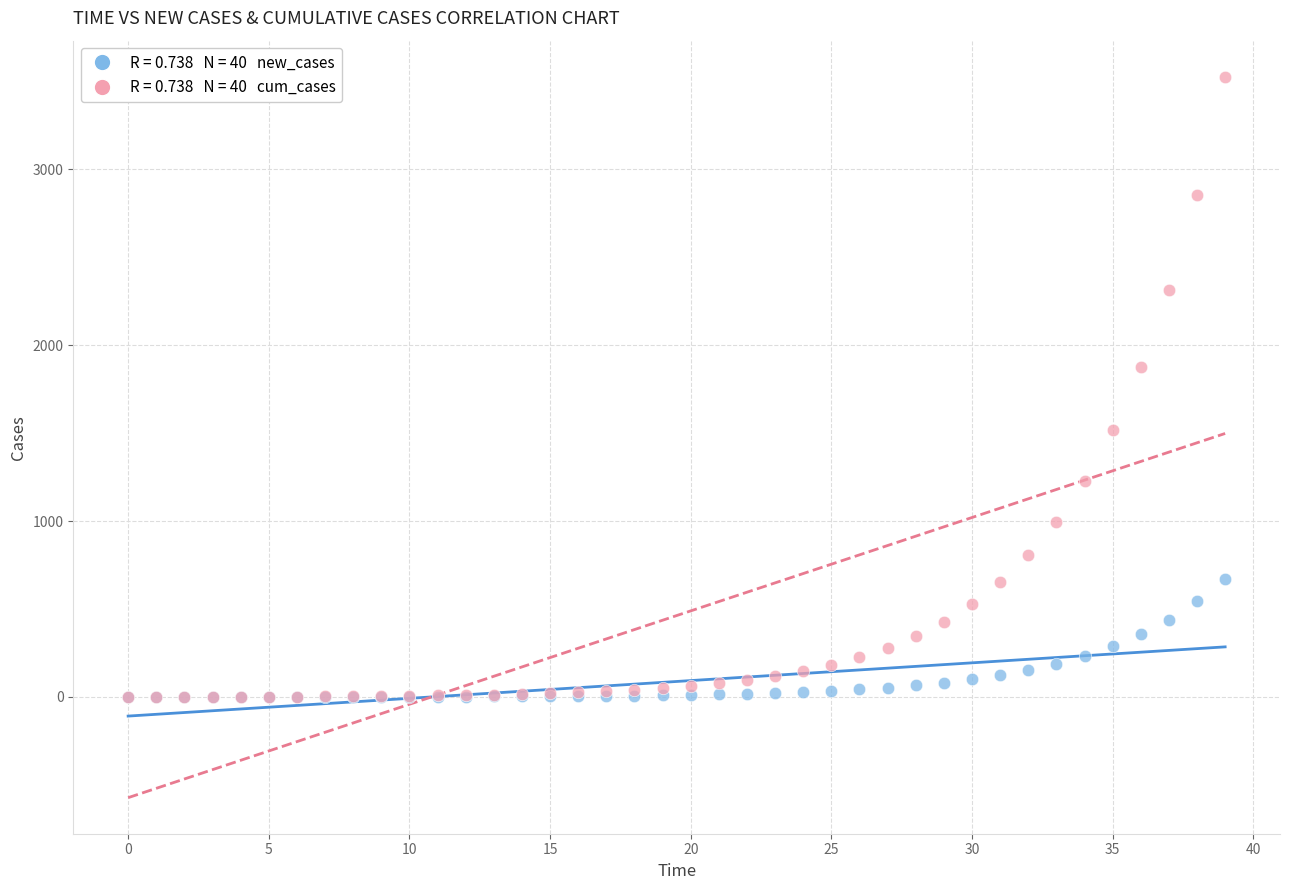

Across all series, what Y value is closest to 1762?

1873.2